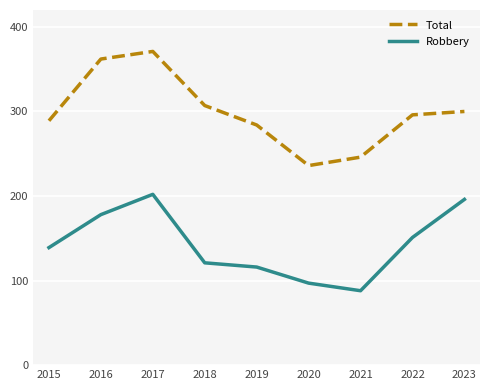

Where is the first local maximum for Robbery?

2017